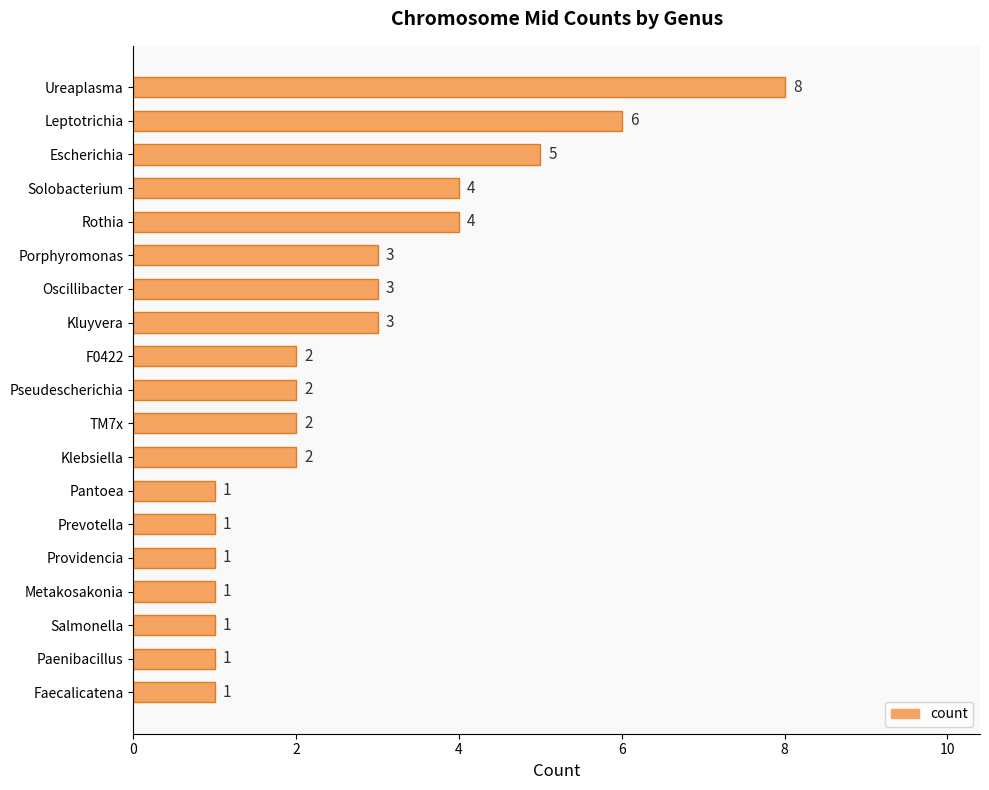

Which has a higher value, Prevotella or Kluyvera?

Kluyvera